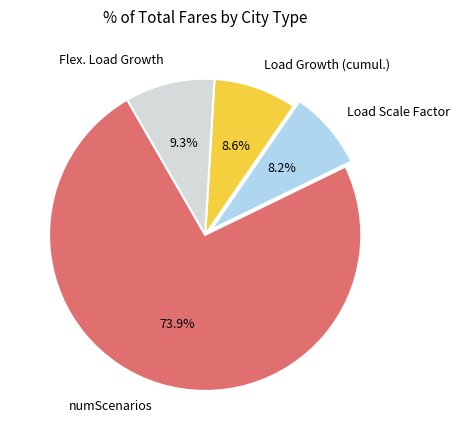

To the nearest percent, what percentage of the pie is Load Scale Factor?

8%